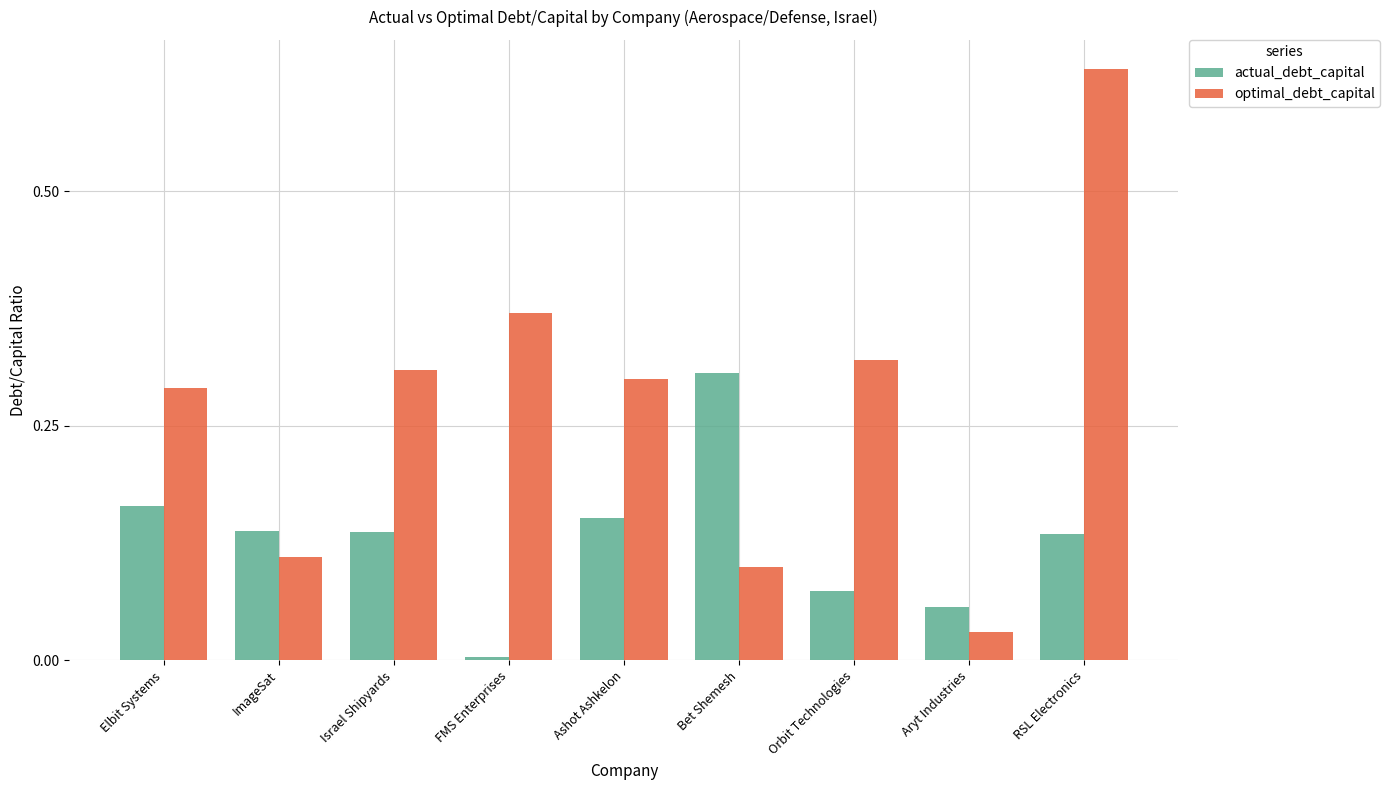

What is the total value across all series at Elbit Systems?

0.5